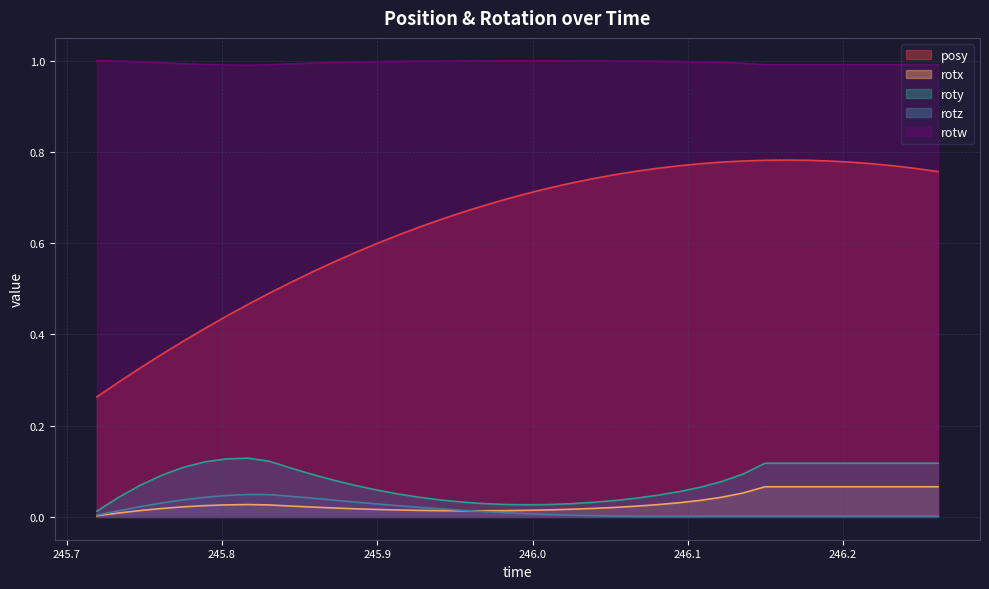

Does the chart display data point markers on the line(s)?

No